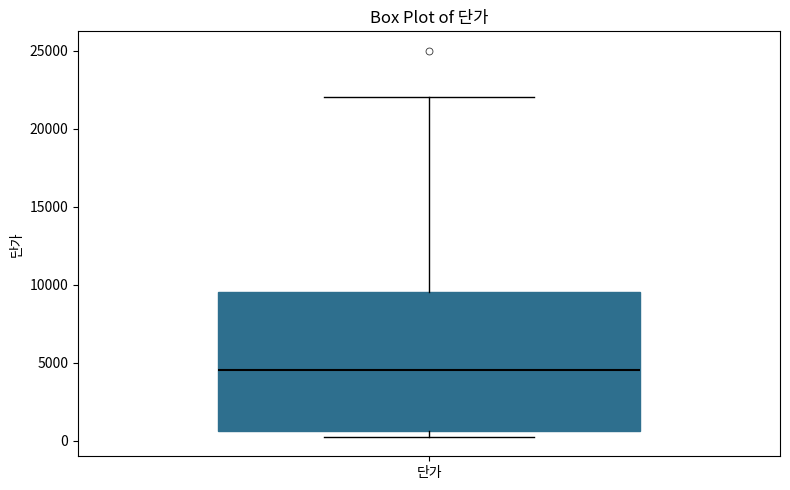

Read this box plot against the y-axis: the position of the median line, the range covered by the box, and the ends of both whiskers. The values are not printed on the chart, so give them approximately, as read against the axis.

median 4500, box 500 to 9500, whiskers 0 to 22000